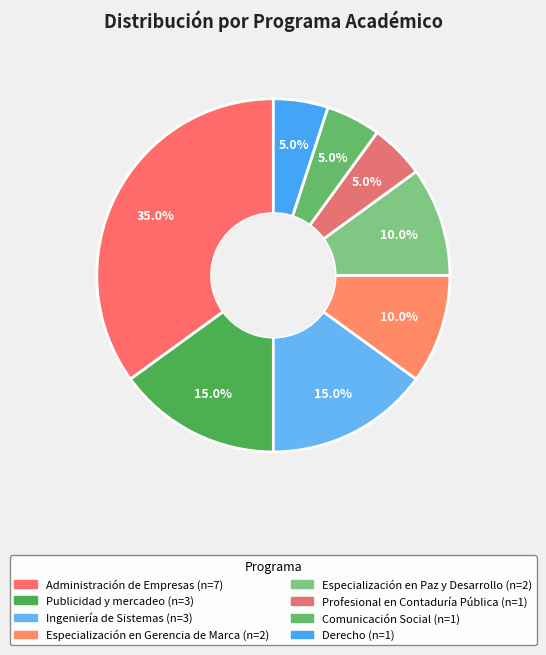

How many segments does this pie chart have?

8